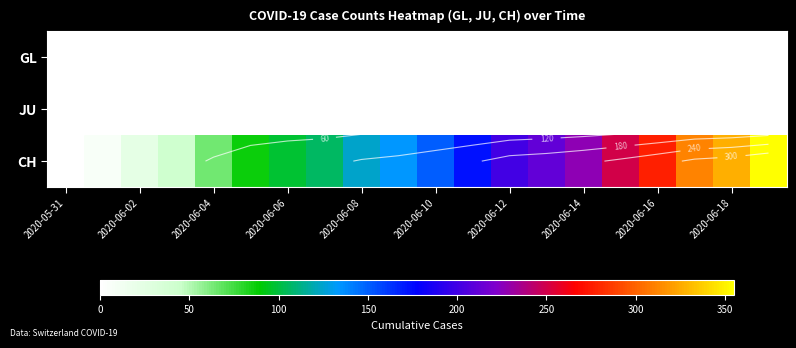

Is the value of CH at 2020-06-12 greater than the value of GL at 2020-06-08?

Yes